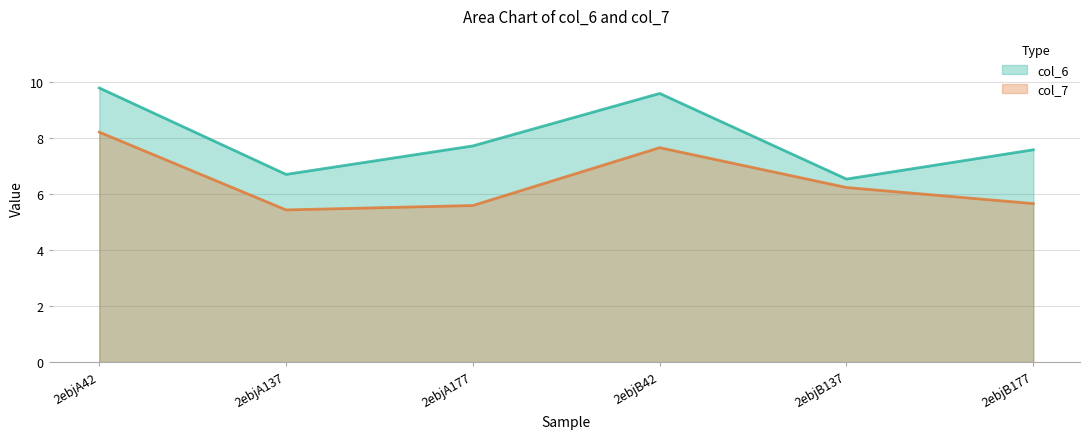

Is it true that col_6 equals 2.3 at 2ebjB177?

False